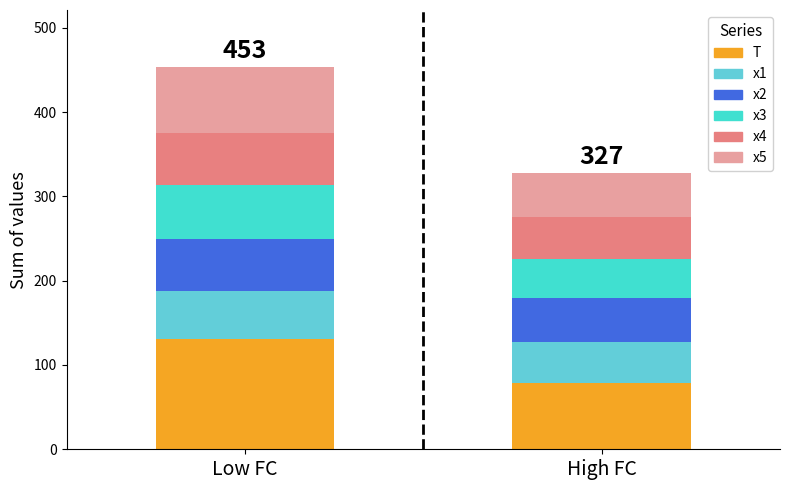

True or false: x5 has a value of 33.7 at Low FC.

False